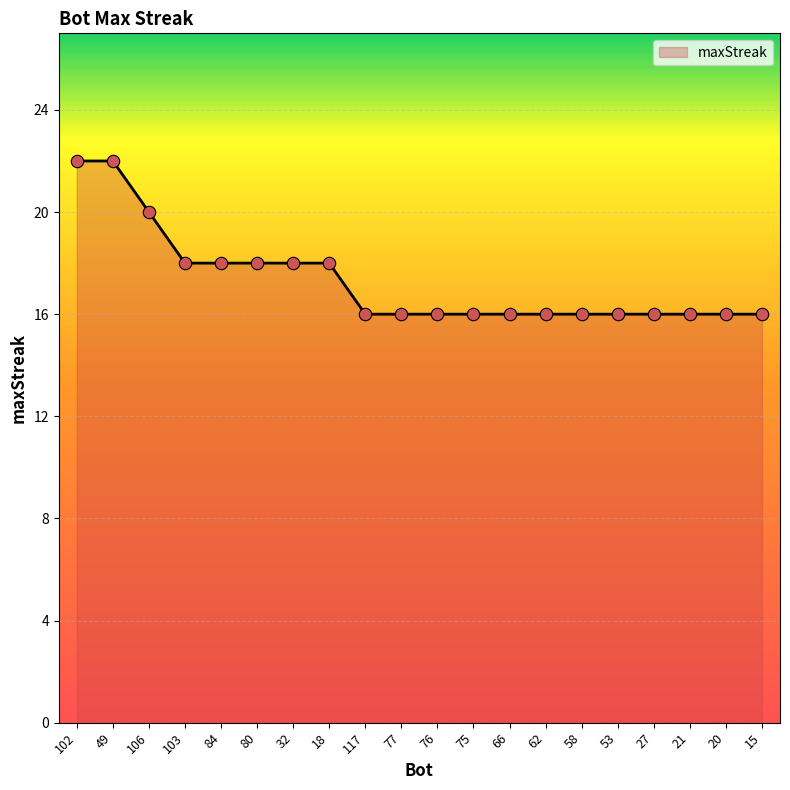

What is the change in value from 49 to 77?

-6